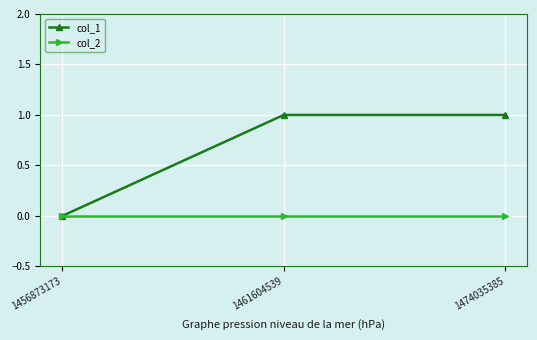

Is the value of col_1 at 1474035385 greater than the value of col_2 at 1456873173?

Yes